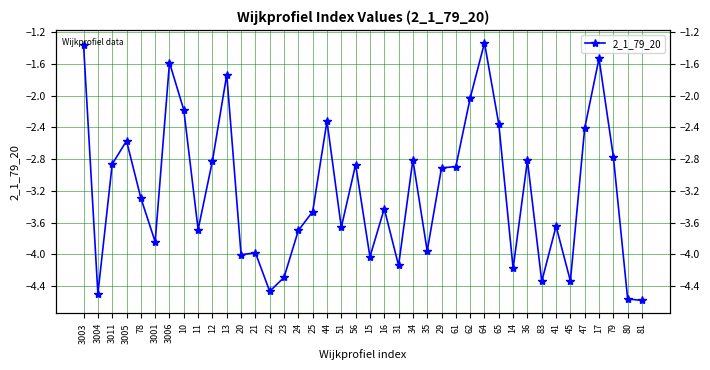

The value at 17 is -1.5. True or false?

True